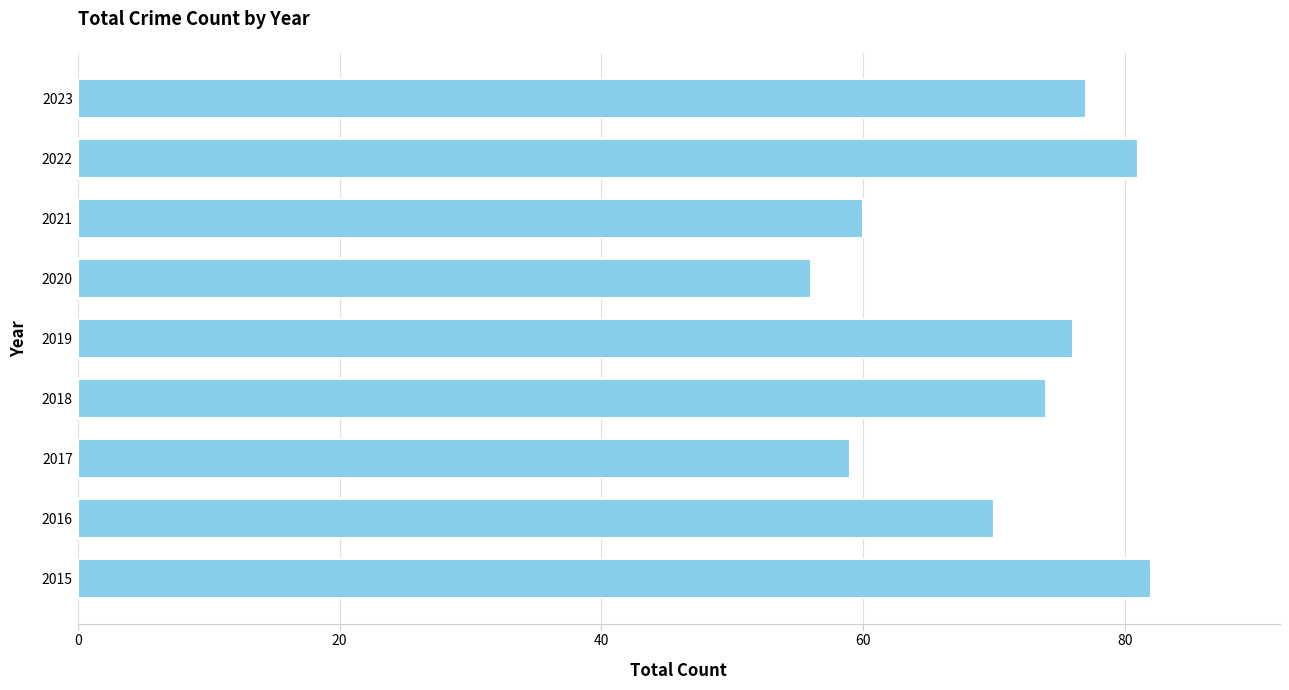

What is the average value?

71